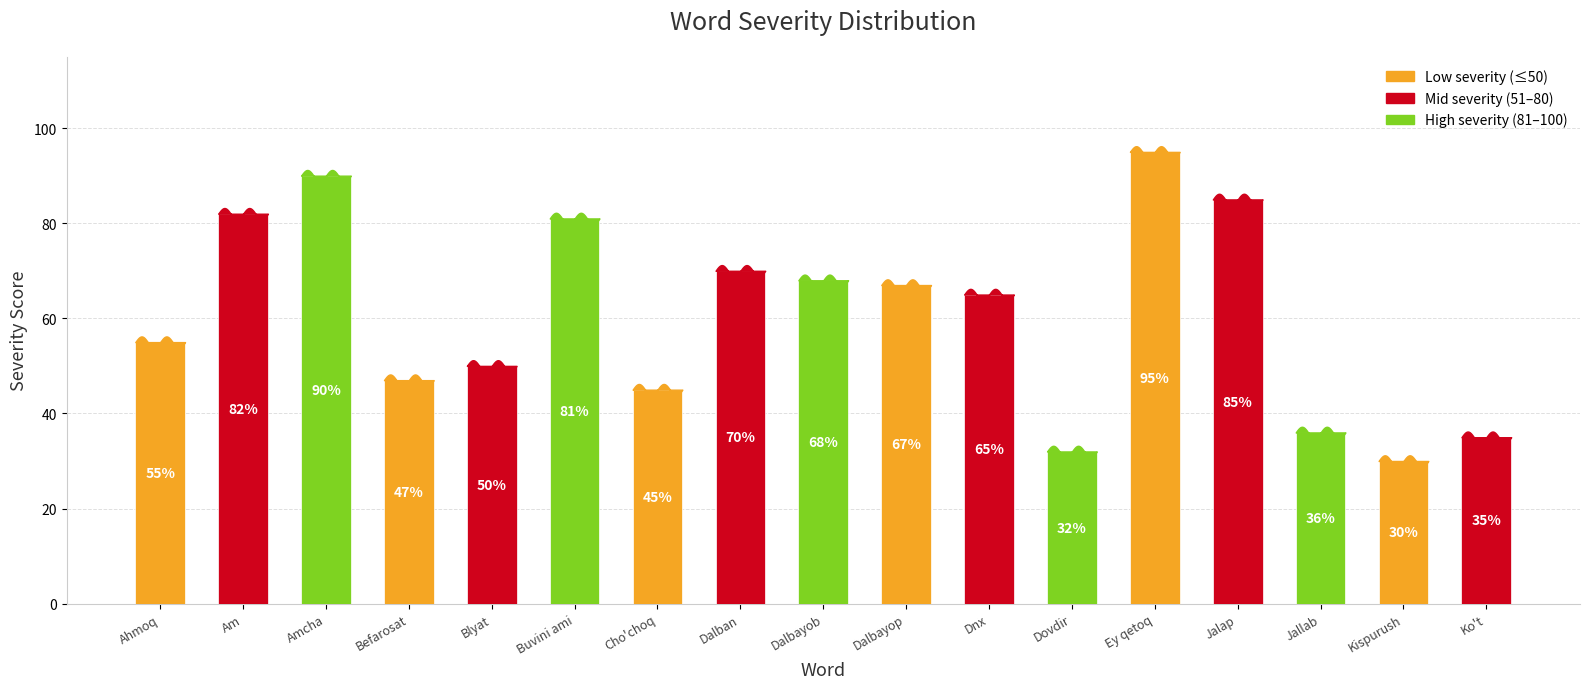

Which label corresponds to the largest value in the chart?

Ey qetoq